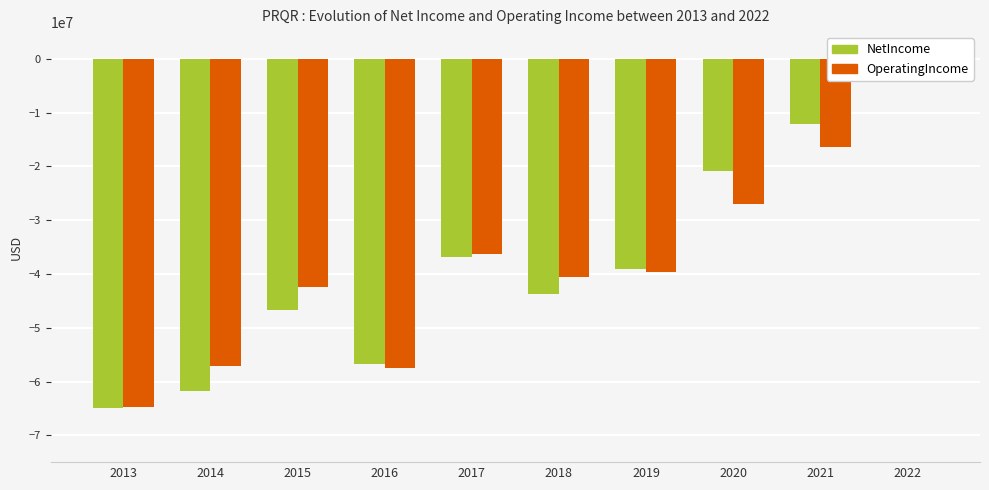

Rank the series by their average value, from highest to lowest.

OperatingIncome, NetIncome